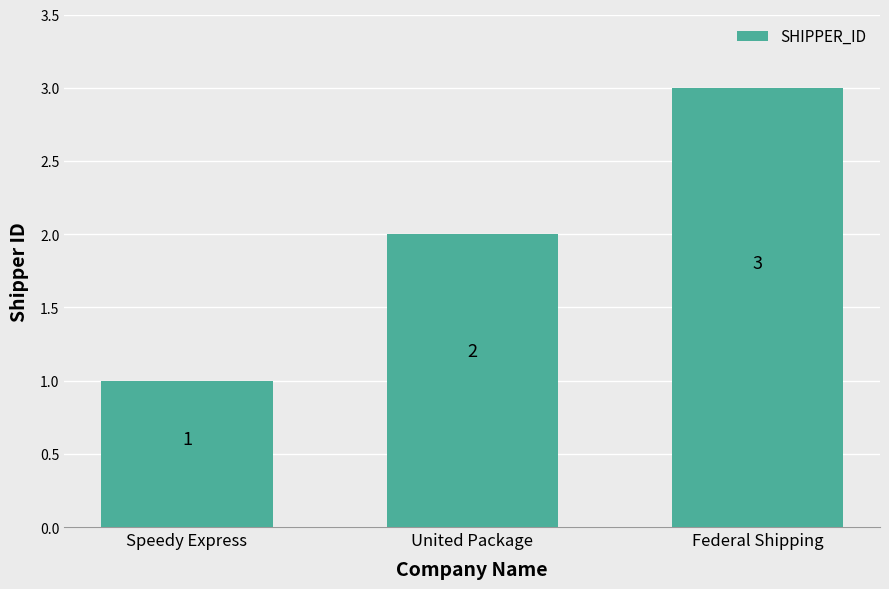

True or false: the data shows 2 at United Package.

True